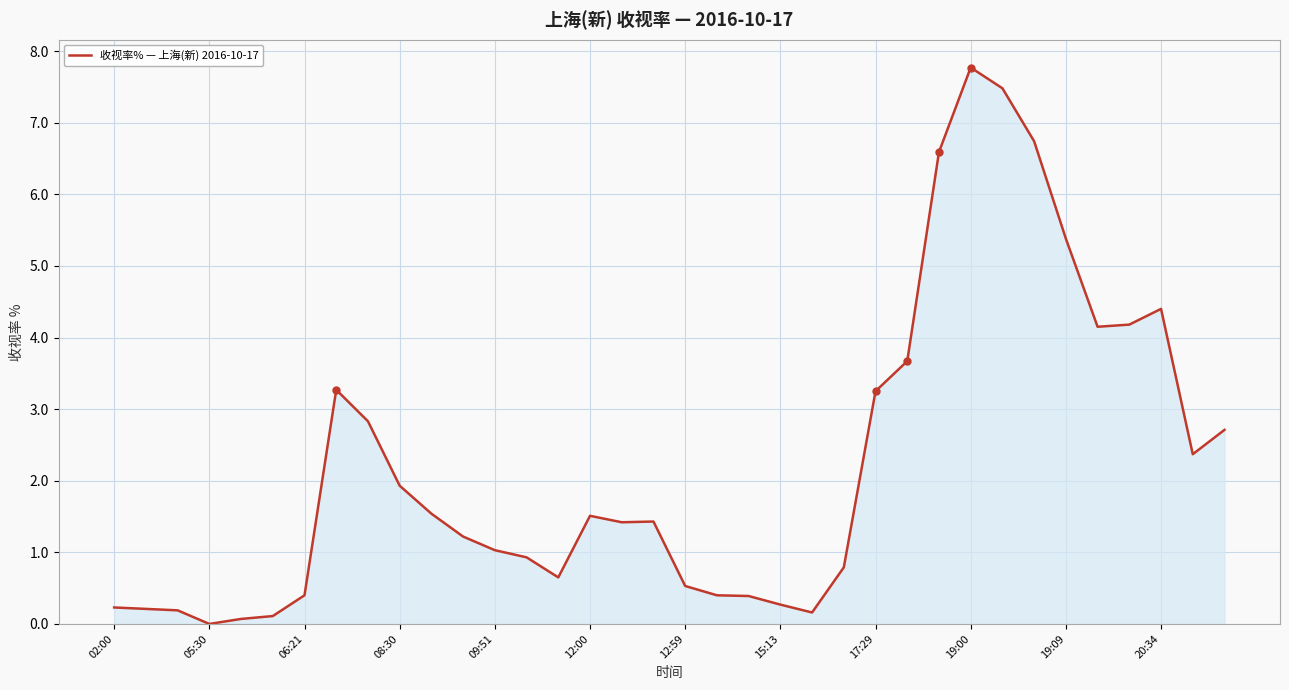

What is the maximum value shown in the chart?

7.8